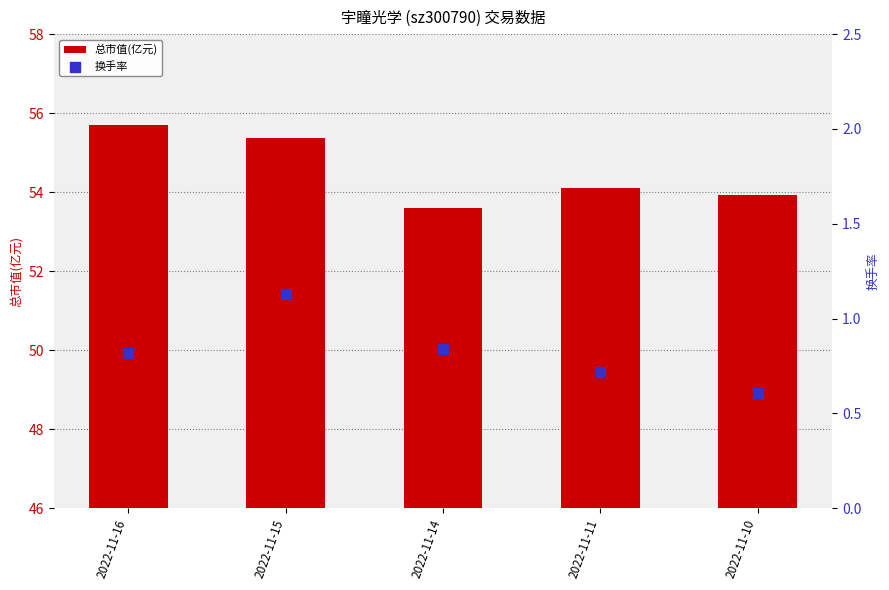

Which series has the widest spread of Y values?

总市值(亿元)